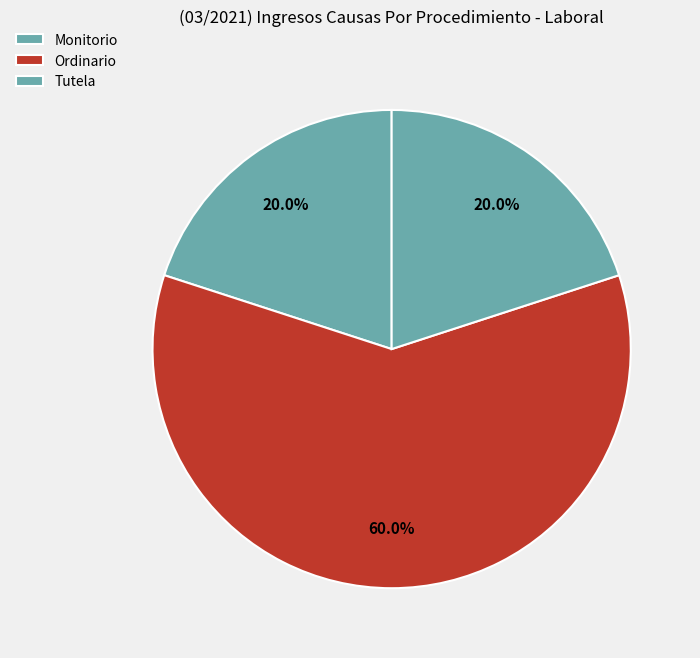

Count the number of slices in the pie.

3